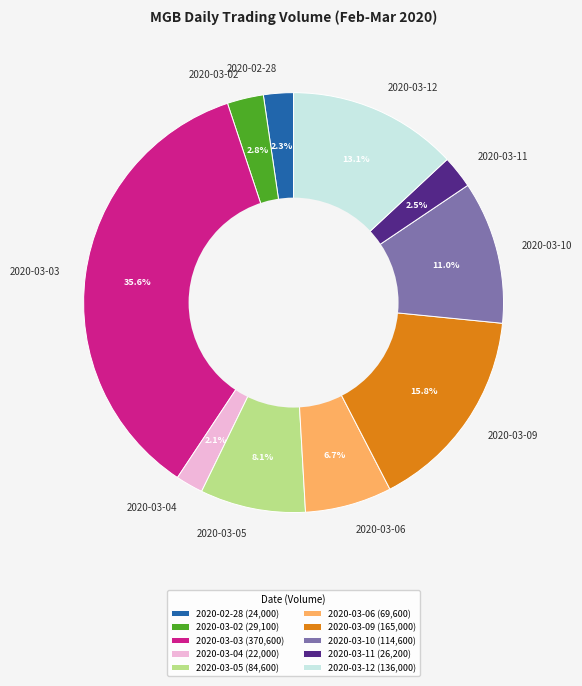

To the nearest percent, what percentage of the pie is 2020-03-06?

7%